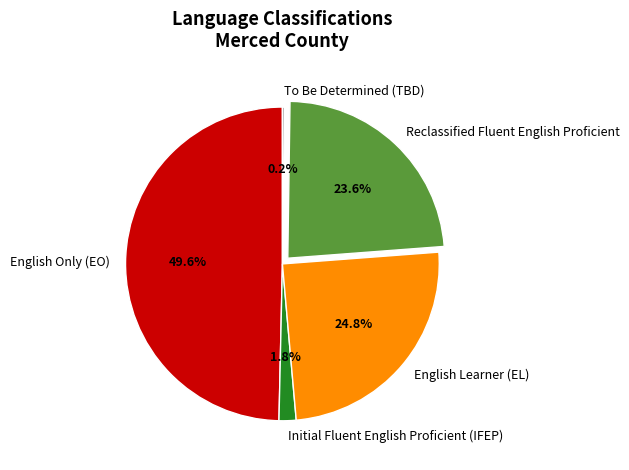

Which slice is the largest?

English Only (EO)